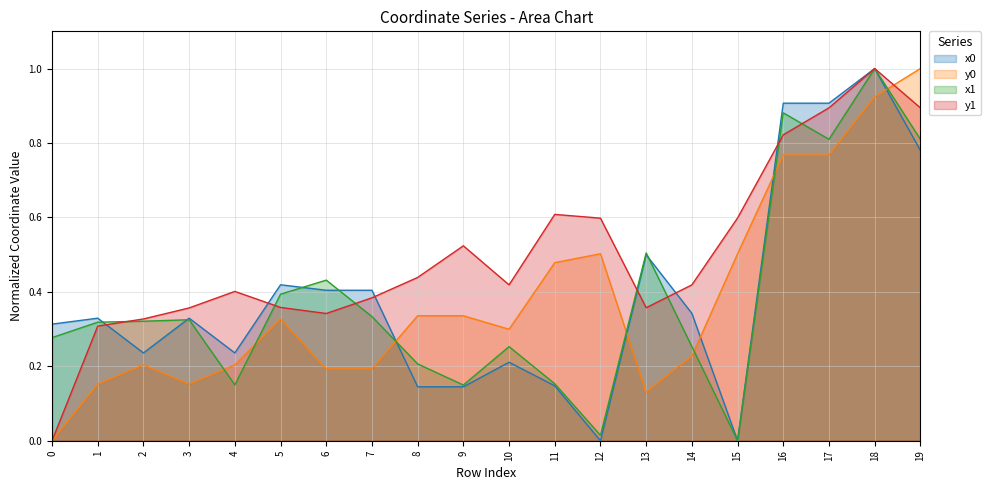

In x1, how many points are lower than both neighbors (excluding endpoints)?

5